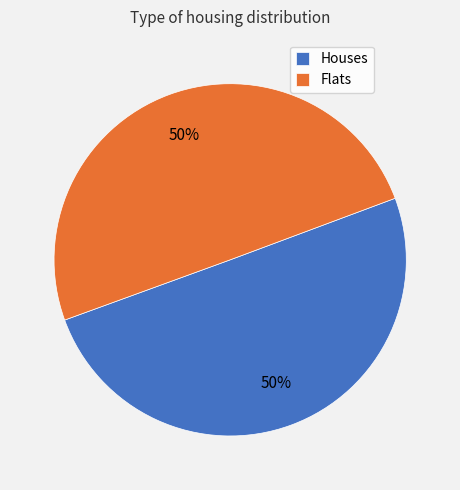

To the nearest percent, what percentage of the pie is Houses?

50%